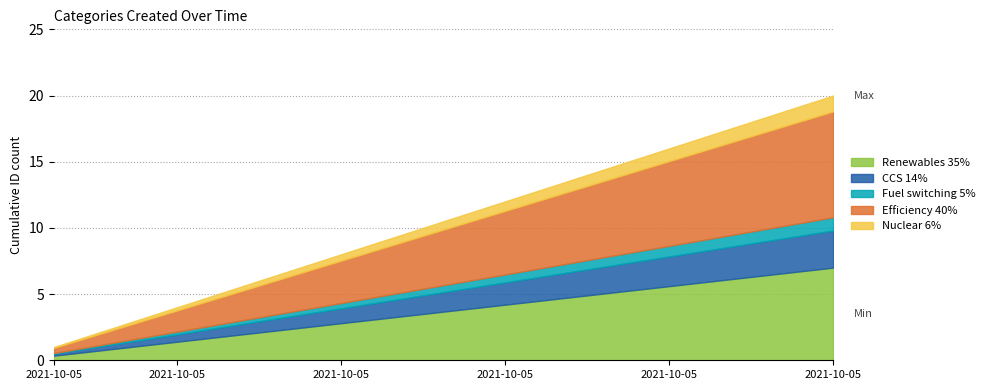

Which category has the lowest value across all series?

2021-10-05 19:31:26